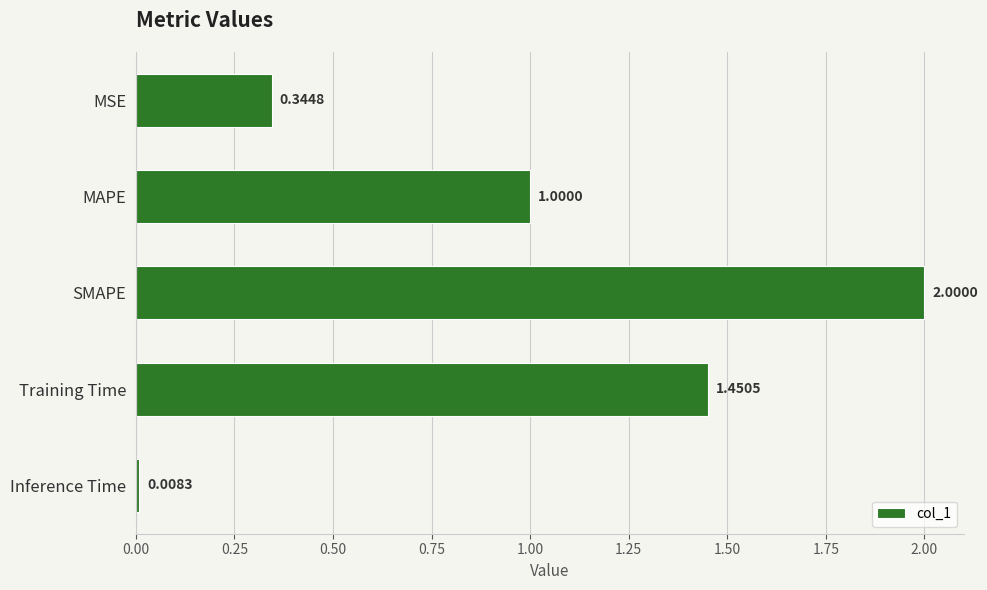

What is the maximum value shown in the chart?

2.0